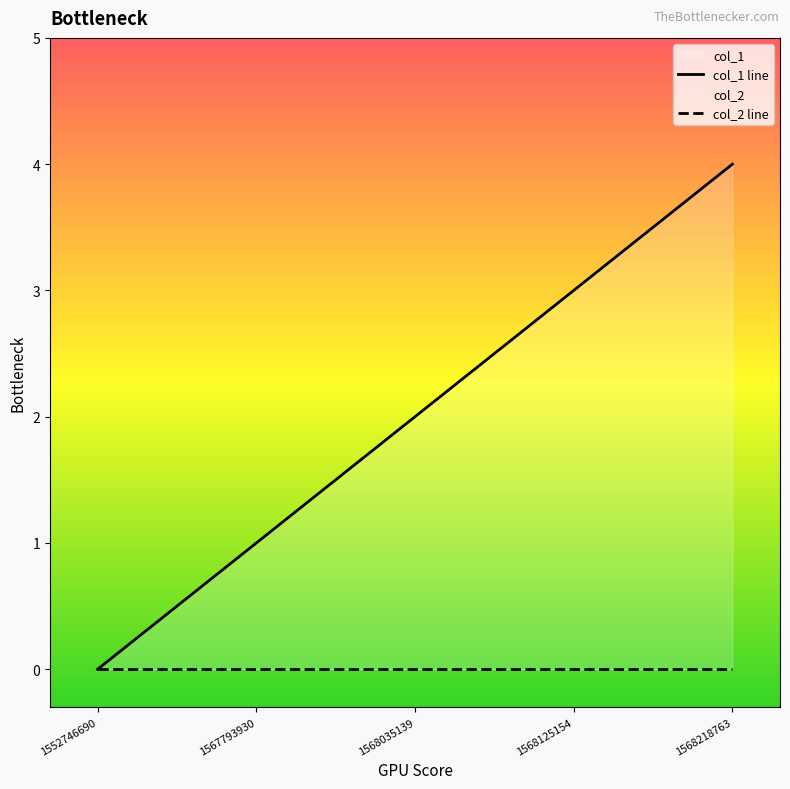

What is the difference between the maximum and minimum values?

4